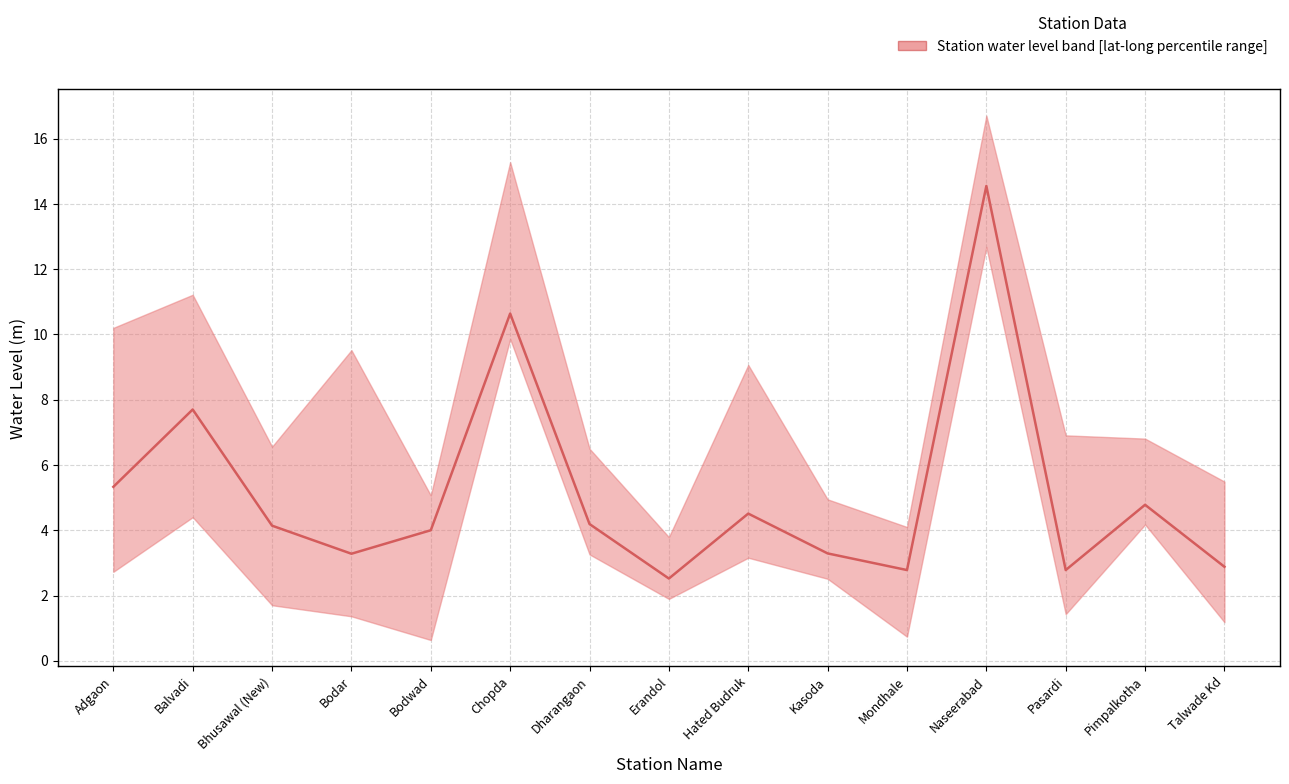

List the labels in order of value, smallest first.

Erandol, Mondhale, Pasardi, Talwade Kd, Bodar, Kasoda, Bodwad, Bhusawal (New), Dharangaon, Hated Budruk, Pimpalkotha, Adgaon, Balvadi, Chopda, Naseerabad